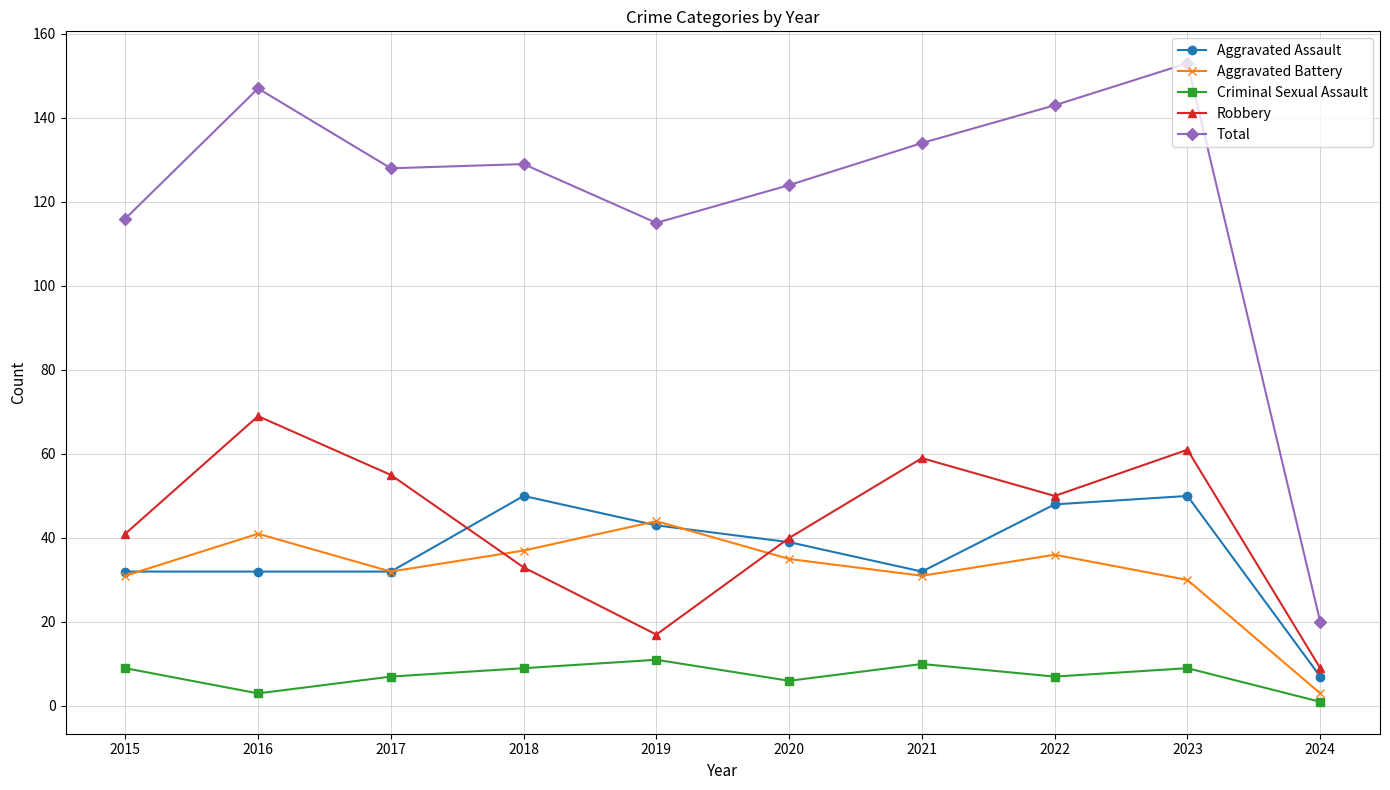

At which category is the sum across all series the highest?

2023